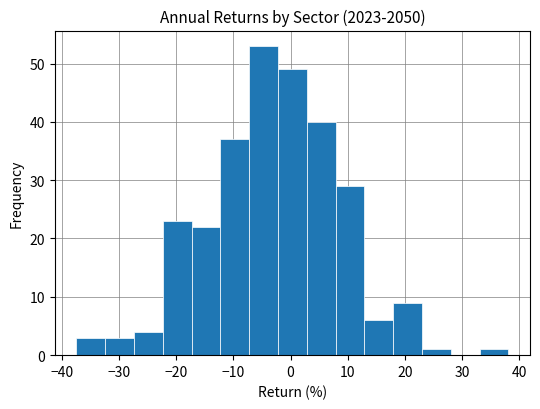

Reading left to right, transcribe this chart: for each bar, give the range it covers on the x-axis and its height. Neither the bar edges nor the heights are printed on the chart, so give them approximately, as read against the axes.

-37 to -32: 3
-32 to -27: 3
-27 to -22: 4
-22 to -17: 23
-17 to -12: 22
-12 to -7: 37
-7 to -2: 53
-2 to 3: 49
3 to 8: 40
8 to 13: 29
13 to 18: 6
18 to 23: 9
23 to 28: 1
28 to 33: 0
33 to 38: 1